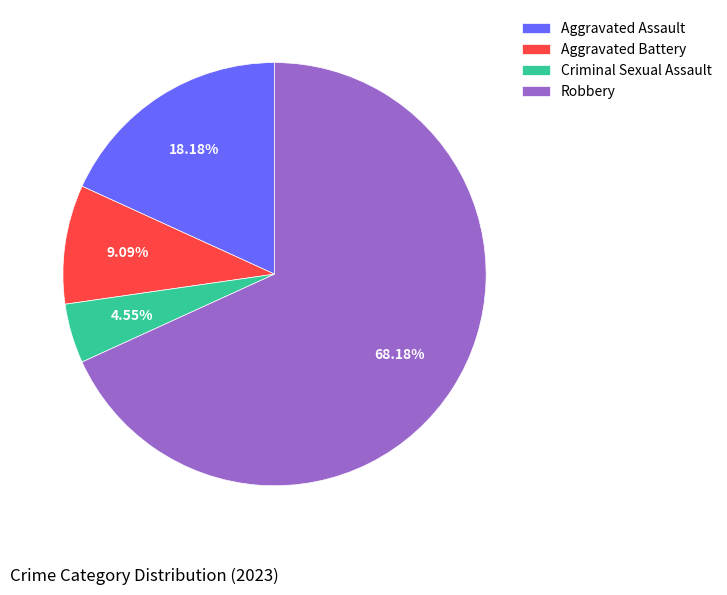

What is the ratio of the value at Aggravated Assault to the value at Criminal Sexual Assault?

4.0